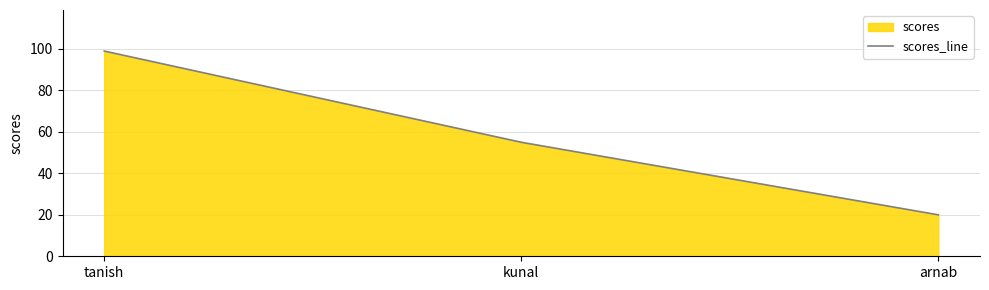

List the labels in order of value, largest first.

tanish, kunal, arnab